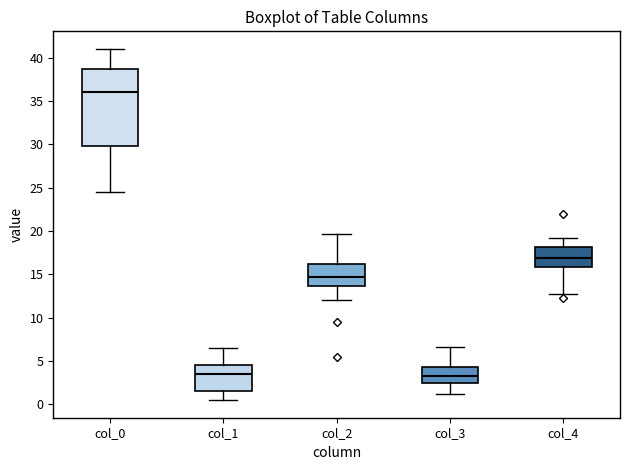

Reading left to right, read every box against the y-axis: the position of its median line, the range the box covers, and the ends of its whiskers. The values are not printed on the chart, so give them approximately, as read against the axis.

col_0: median 36.0, box 30.0 to 38.5, whiskers 24.5 to 41.0
col_1: median 3.5, box 1.5 to 4.5, whiskers 0.5 to 6.5
col_2: median 14.5, box 13.5 to 16.0, whiskers 12.0 to 19.5
col_3: median 3.5, box 2.5 to 4.5, whiskers 1.5 to 6.5
col_4: median 17.0, box 16.0 to 18.0, whiskers 13.0 to 19.5